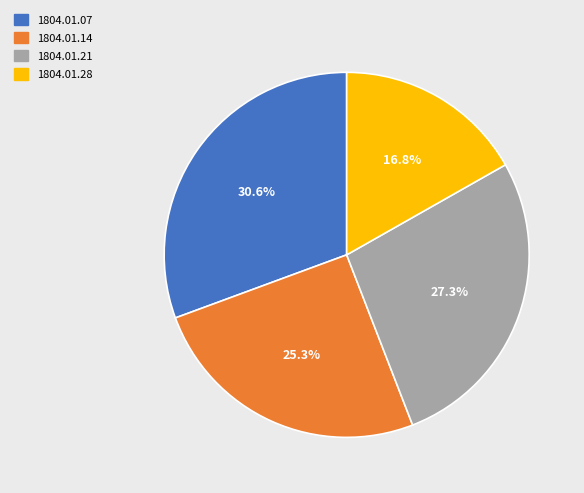

Rank the categories by value from highest to lowest.

1804.01.07, 1804.01.21, 1804.01.14, 1804.01.28